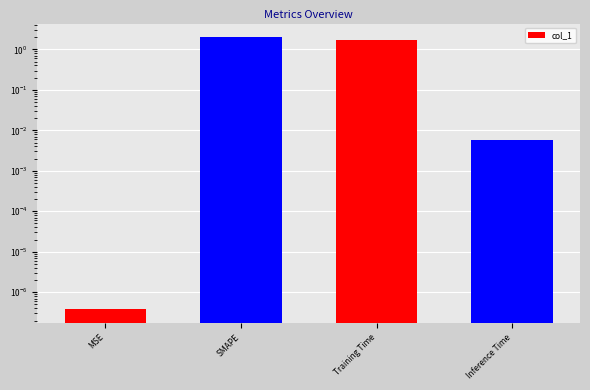

What position from the right is Training Time?

2